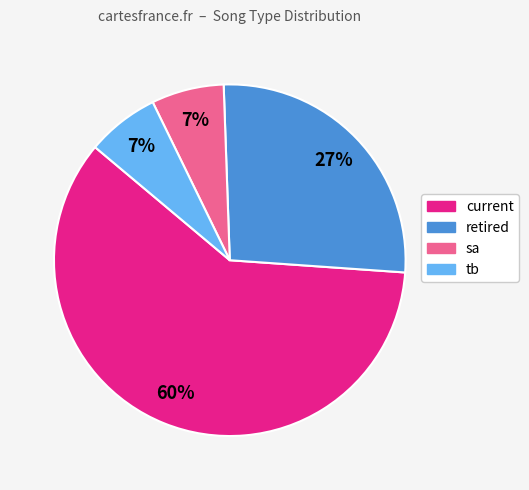

To the nearest percent, what is the average slice percentage?

25%